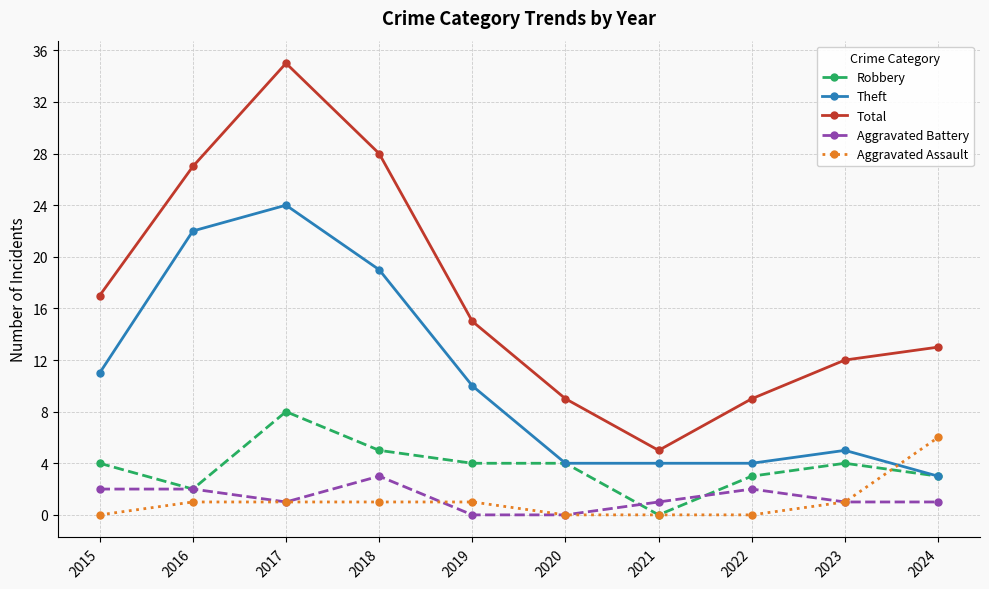

What is the difference between the maximum and second lowest values in the Aggravated Battery series?

3